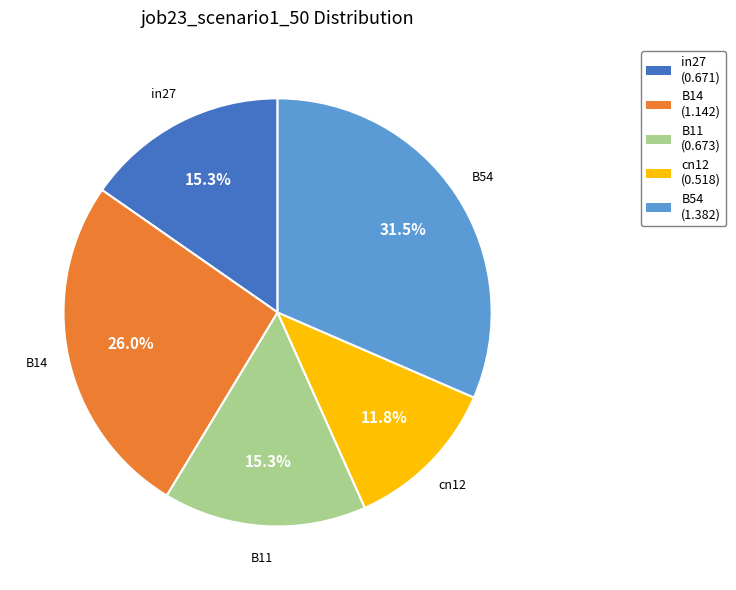

Approximately how many times larger is the value at in27 compared to B54?

0.5